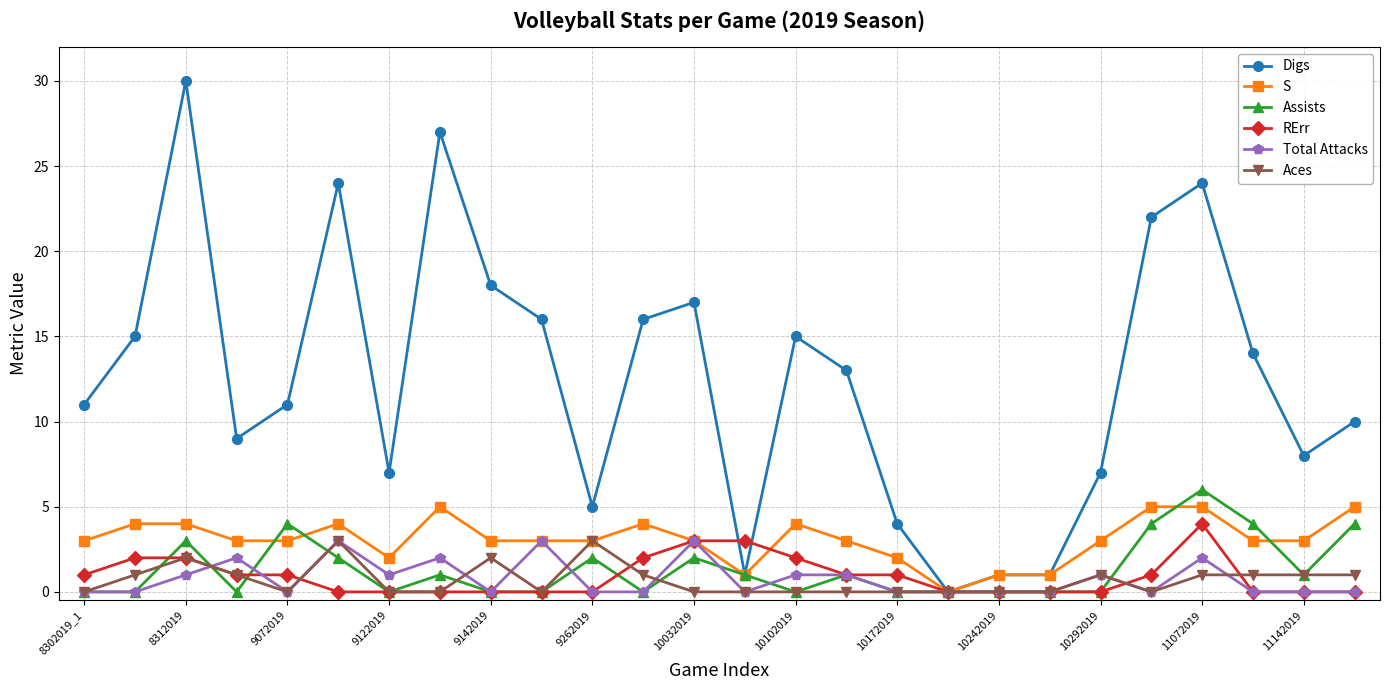

True or false: RErr has more than 0 points higher than both neighbors.

True